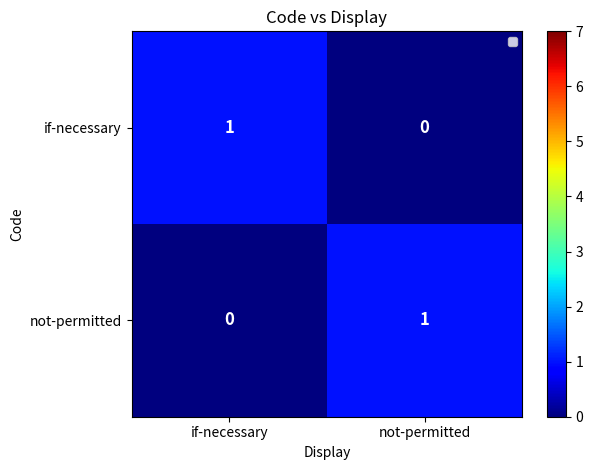

Reading right to left, extract all data points from this chart.

if-necessary: not-permitted=0	if-necessary=1
not-permitted: not-permitted=1	if-necessary=0